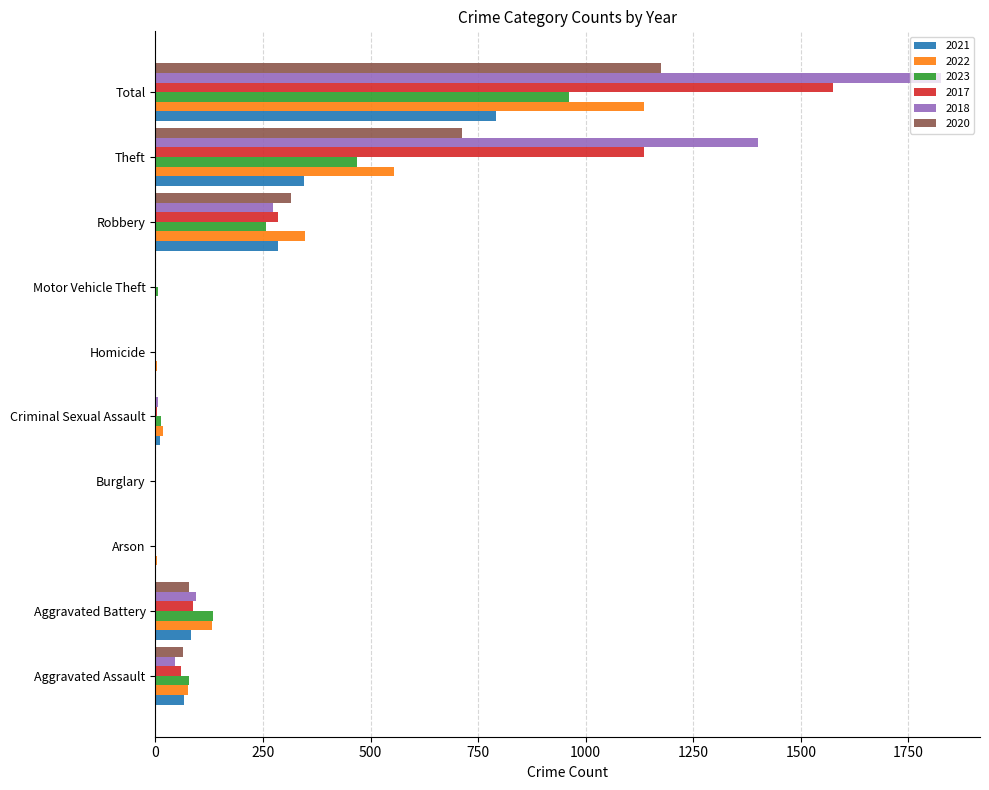

What is the total value across all series at Robbery?

1762